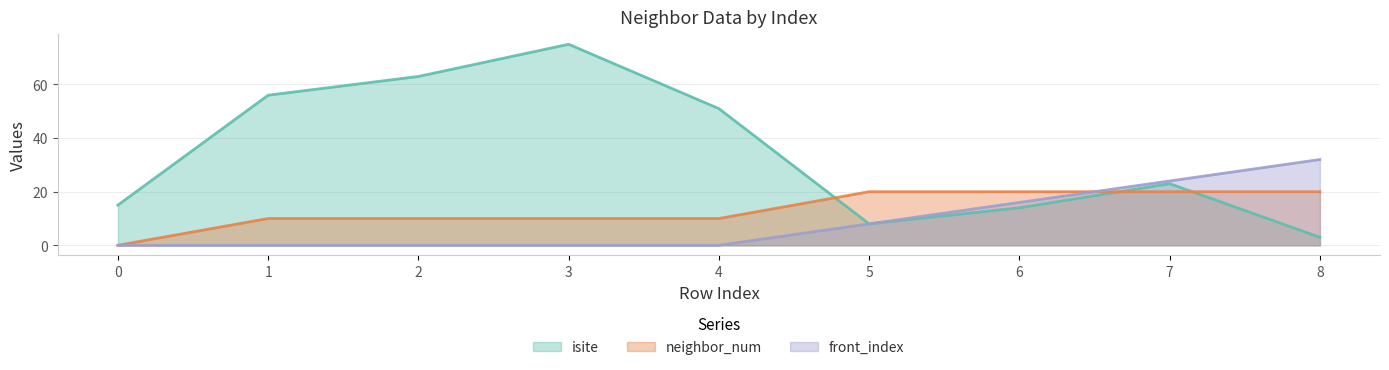

What is the value of the front_index point at the 8th from the left?

24